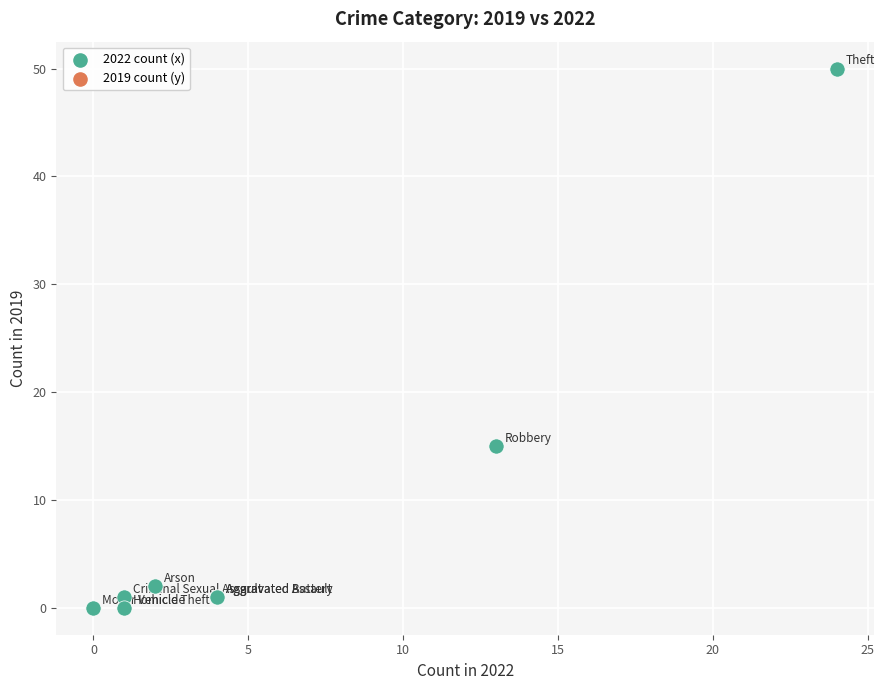

What Y value in the scatter plot is closest to 25?

15